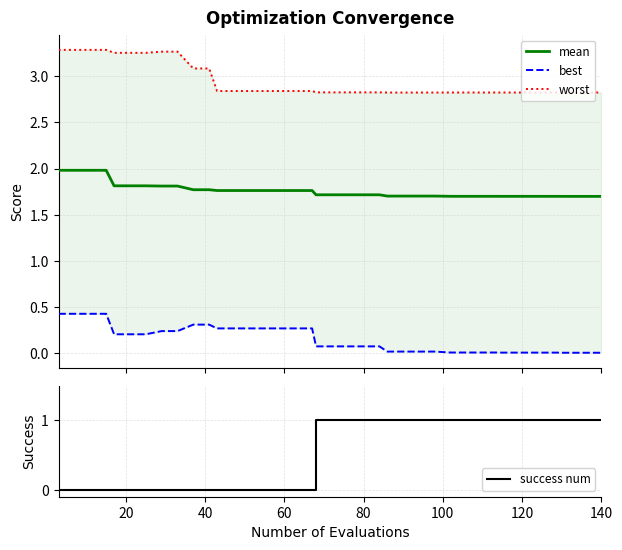

How many distinct data groups are displayed?

4